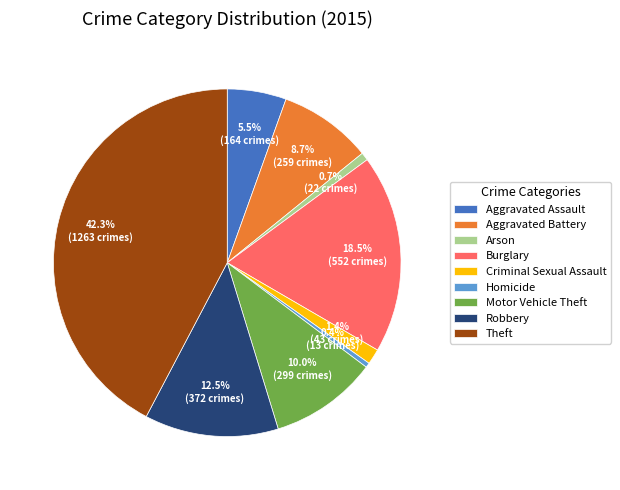

To the nearest percent, what percentage of the pie is Theft?

42%